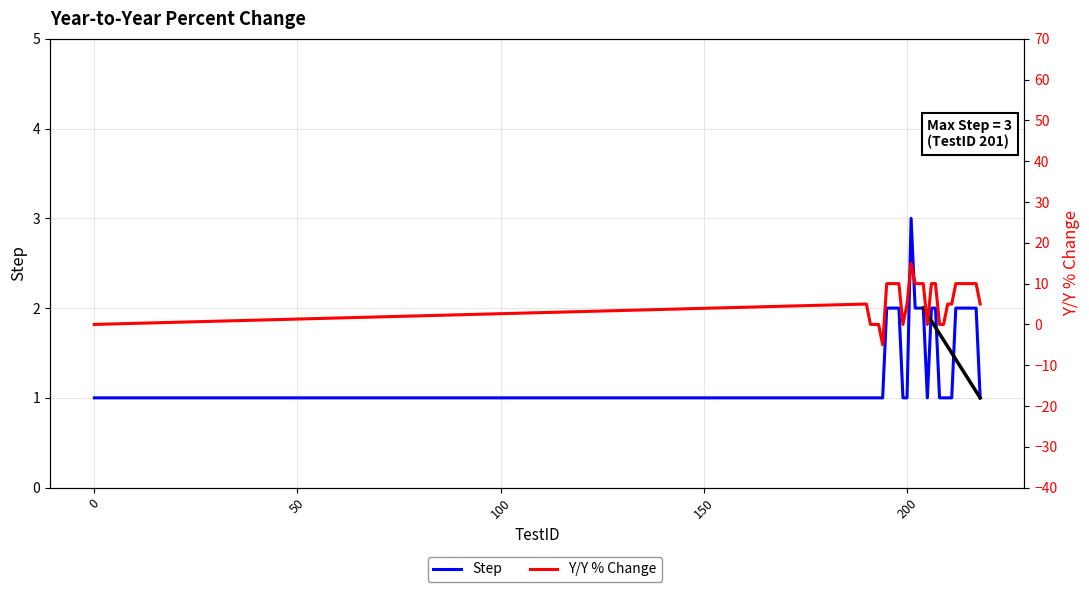

How many intersections are there between Step and Y/Y % Change?

9